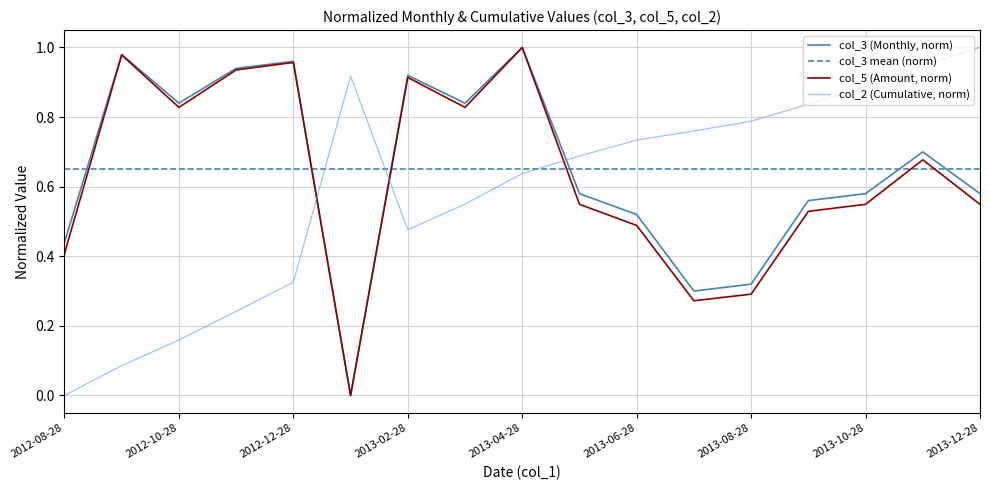

Where is the first local maximum for col_5 (Amount)?

2012-09-28